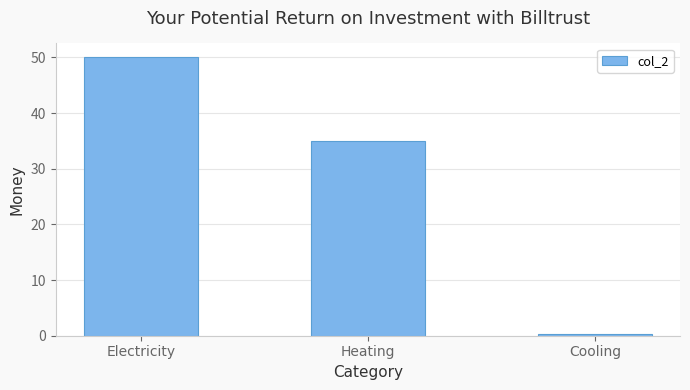

What is the sum of the values at Cooling and Electricity?

50.3